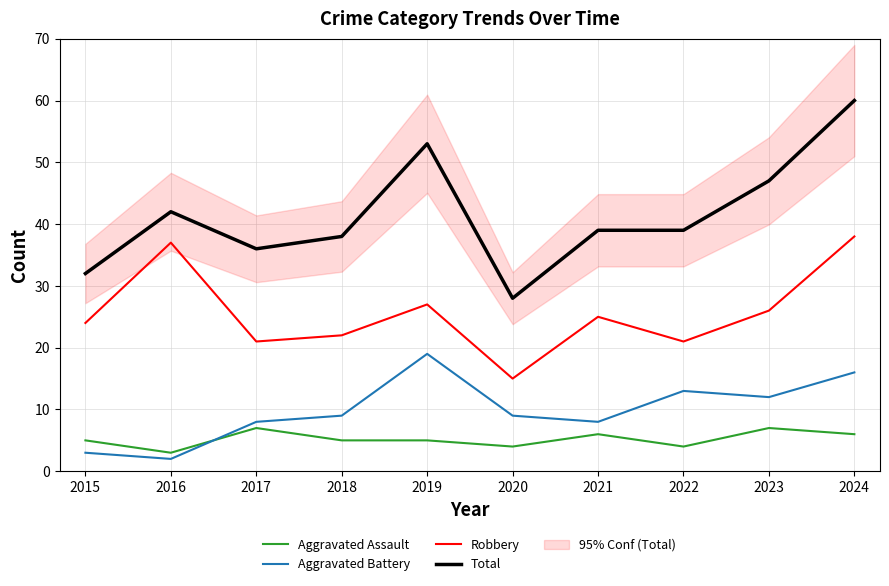

Rank the categories by Robbery value from highest to lowest.

2024, 2016, 2019, 2023, 2021, 2015, 2018, 2017, 2022, 2020